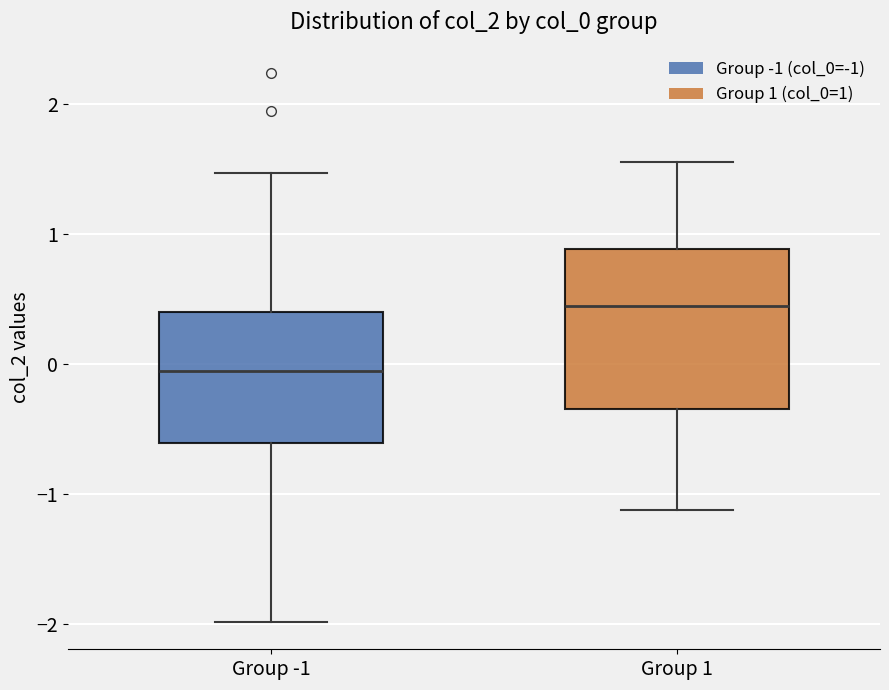

Comparing the boxes themselves (not the whiskers), which one is the tallest?

Group 1